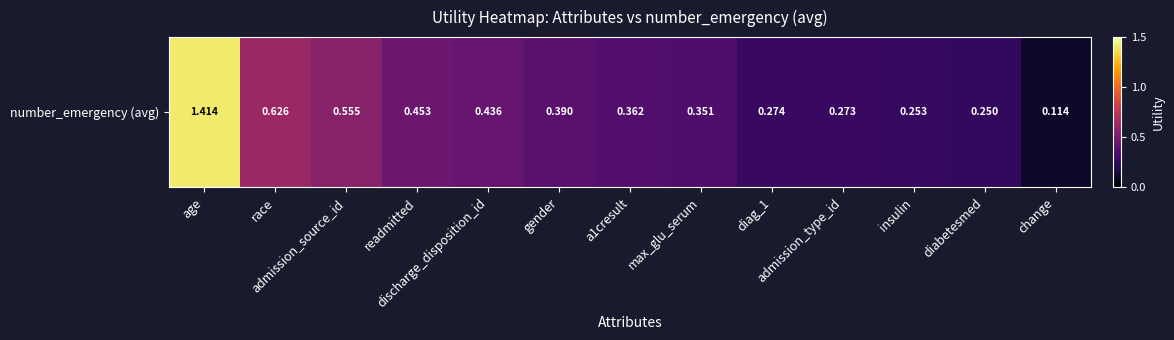

Reading right to left, transcribe all the data shown in this chart.

change=0.1	diabetesmed=0.2	insulin=0.3	admission_type_id=0.3	diag_1=0.3	max_glu_serum=0.4	a1cresult=0.4	gender=0.4	discharge_disposition_id=0.4	readmitted=0.5	admission_source_id=0.6	race=0.6	age=1.4